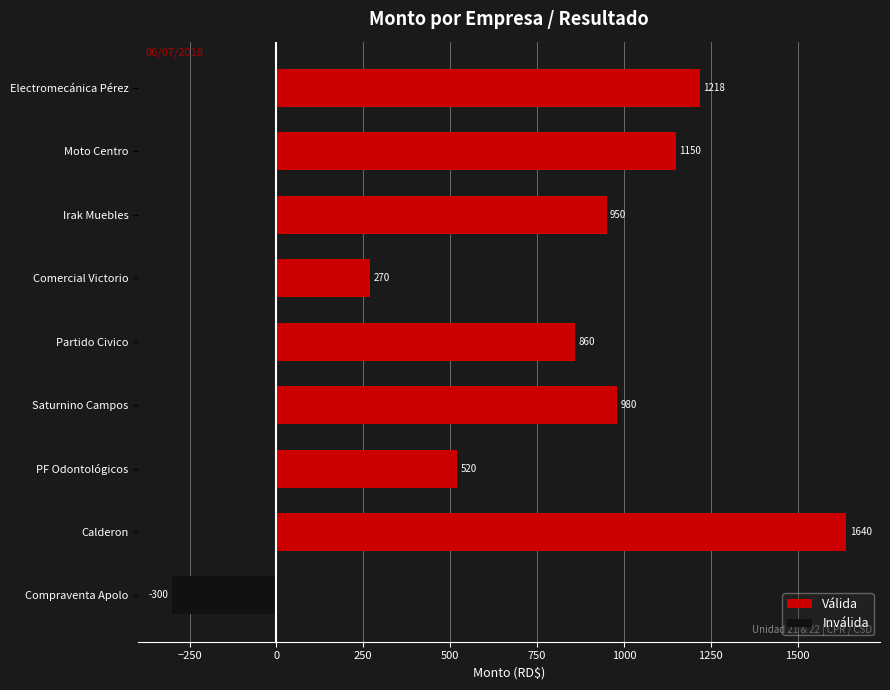

At Compraventa Apolo, list the series in order from largest to smallest.

Válida, Inválida